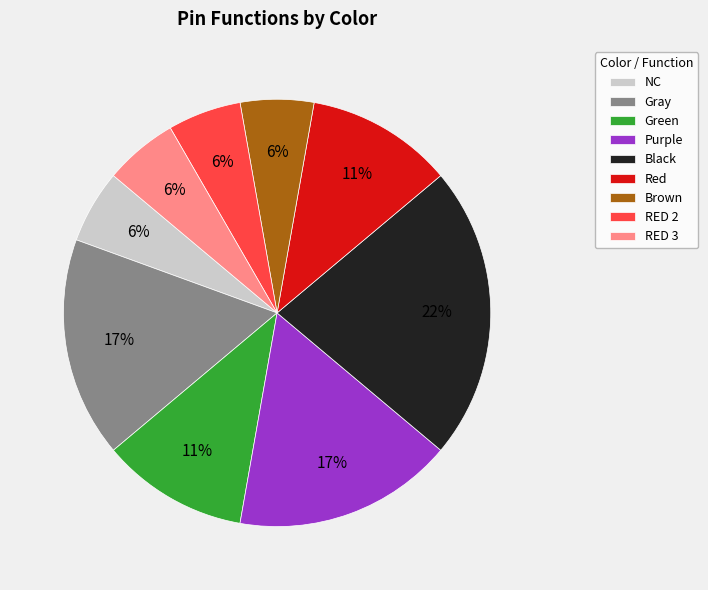

True or false: NC accounts for 14% of the total.

False